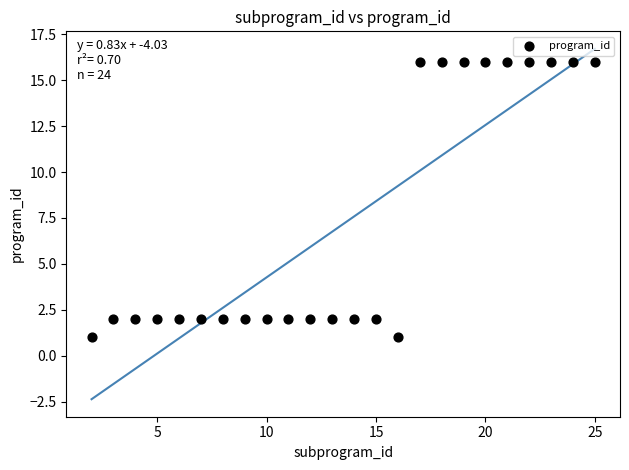

What is the range of Y values (max minus min)?

15